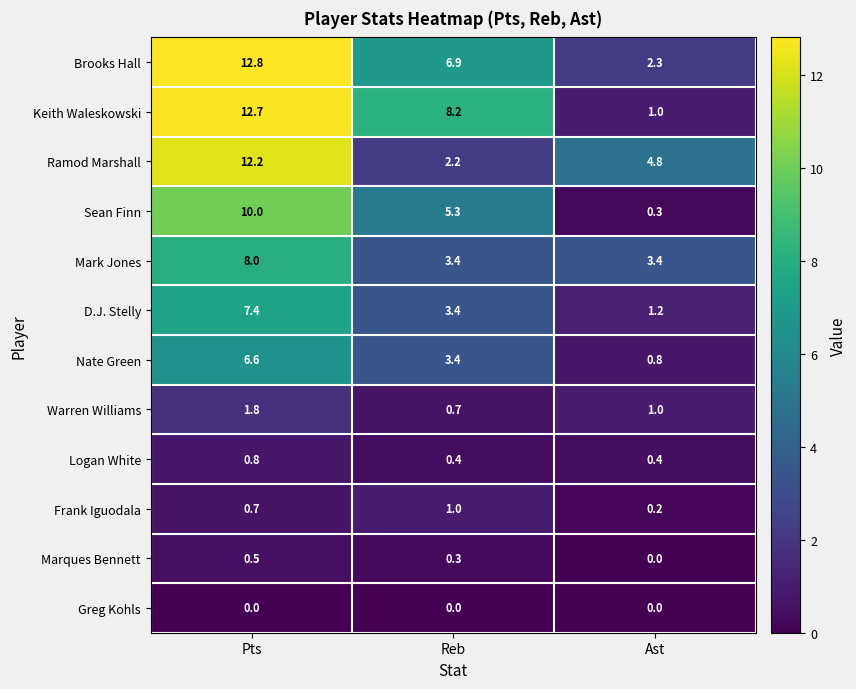

At which label is Nate Green closest to 3?

Reb